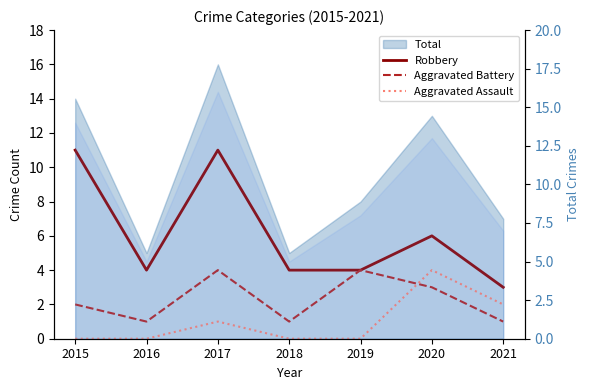

The Aggravated Battery series shows 1 at 2016. True or false?

True